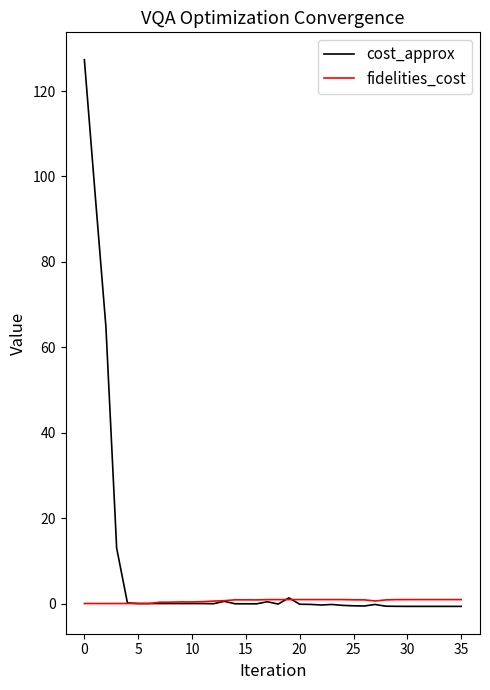

What is the sum of all cost_approx values?

295.1